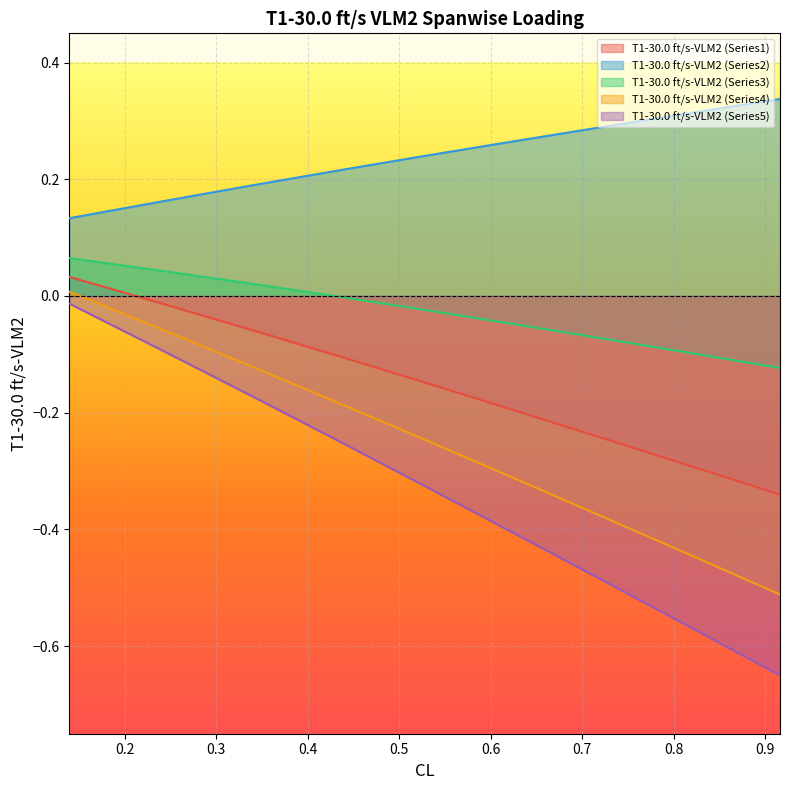

Reading left to right, what are all the values shown in this chart?

T1-30.0 ft/s-VLM2 (Series1): 0.0	-0.0	-0.1	-0.1	-0.1	-0.2	-0.2	-0.3	-0.3
T1-30.0 ft/s-VLM2 (Series2): 0.1	0.2	0.2	0.2	0.2	0.3	0.3	0.3	0.3
T1-30.0 ft/s-VLM2 (Series3): 0.1	0.0	0.0	-0.0	-0.0	-0.0	-0.1	-0.1	-0.1
T1-30.0 ft/s-VLM2 (Series4): 0.0	-0.1	-0.1	-0.2	-0.2	-0.3	-0.4	-0.4	-0.5
T1-30.0 ft/s-VLM2 (Series5): -0.0	-0.1	-0.2	-0.2	-0.3	-0.4	-0.5	-0.6	-0.7